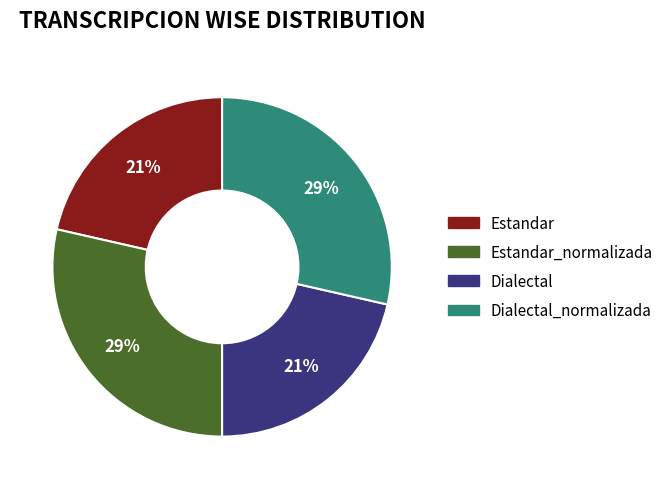

To the nearest percent, what is the average slice percentage?

25%